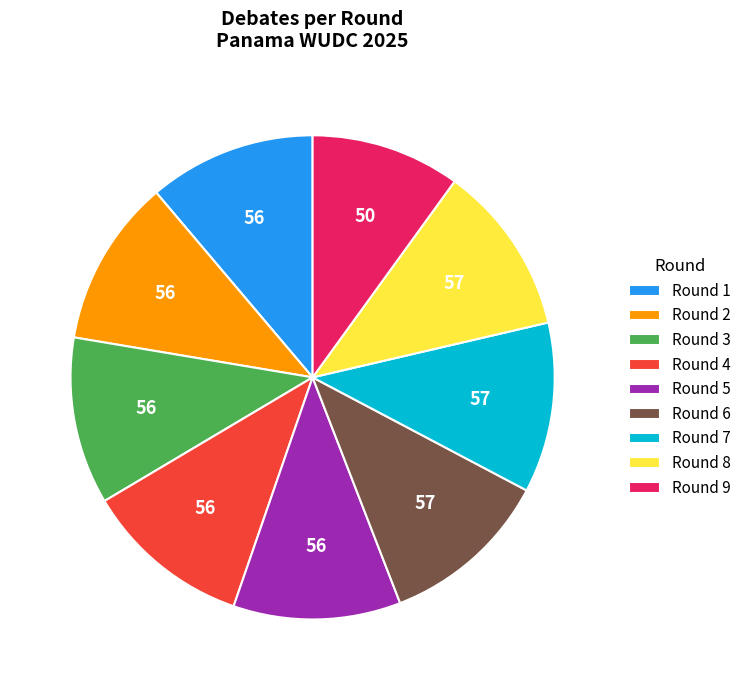

Count the number of slices in the pie.

9